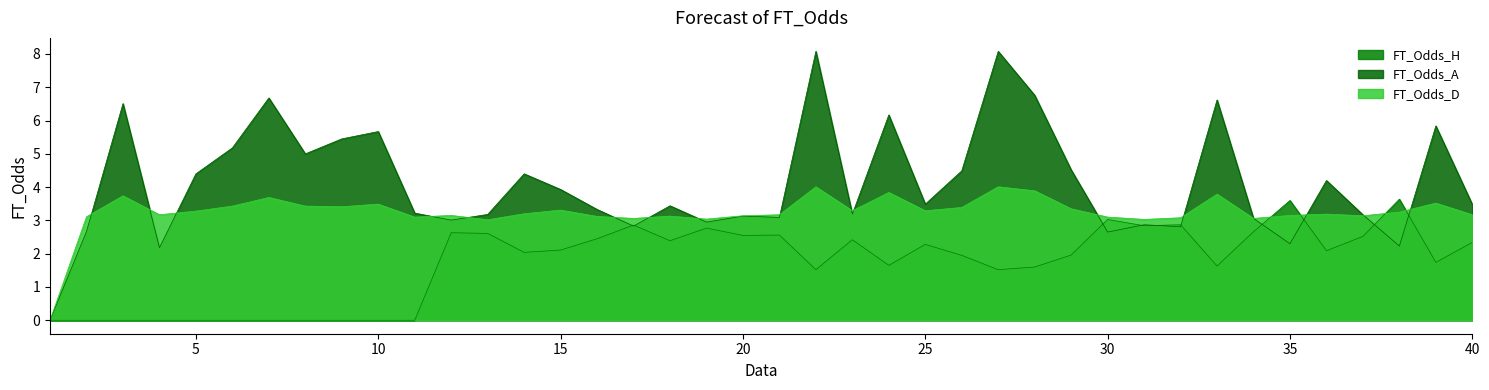

Is it true that FT_Odds_A equals 4.8 at 40?

False